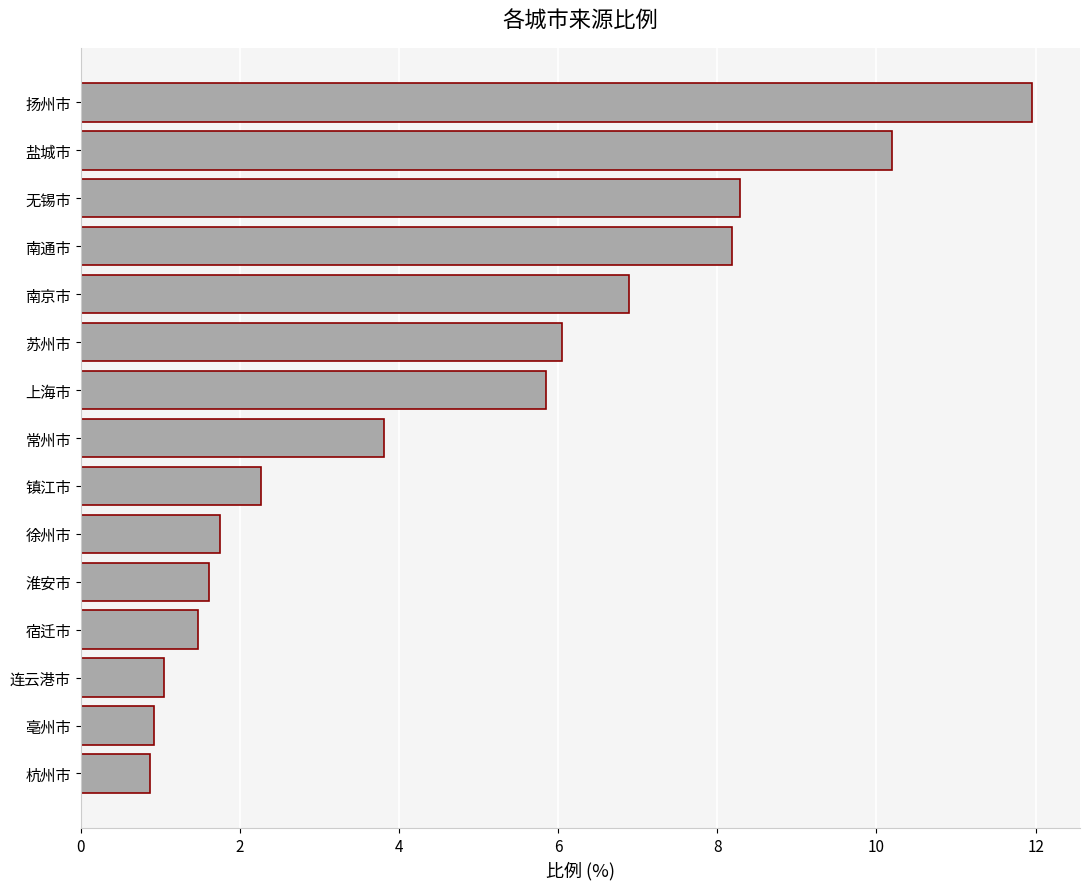

What is the label of the 7th bar from the top?

上海市